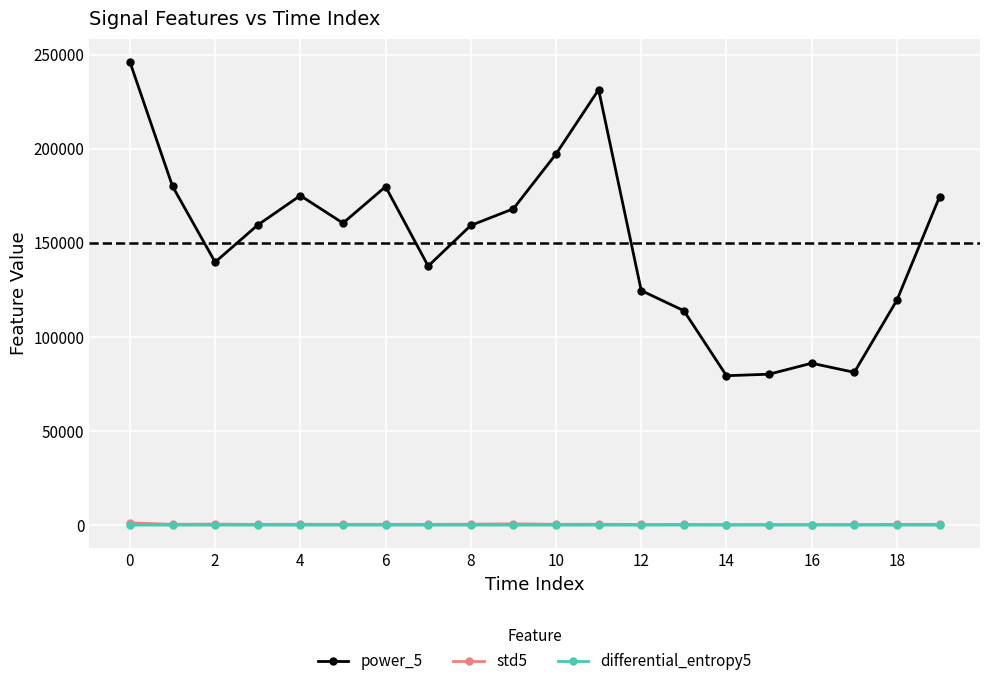

True or false: std5 and differential_entropy5 intersect in this chart.

False